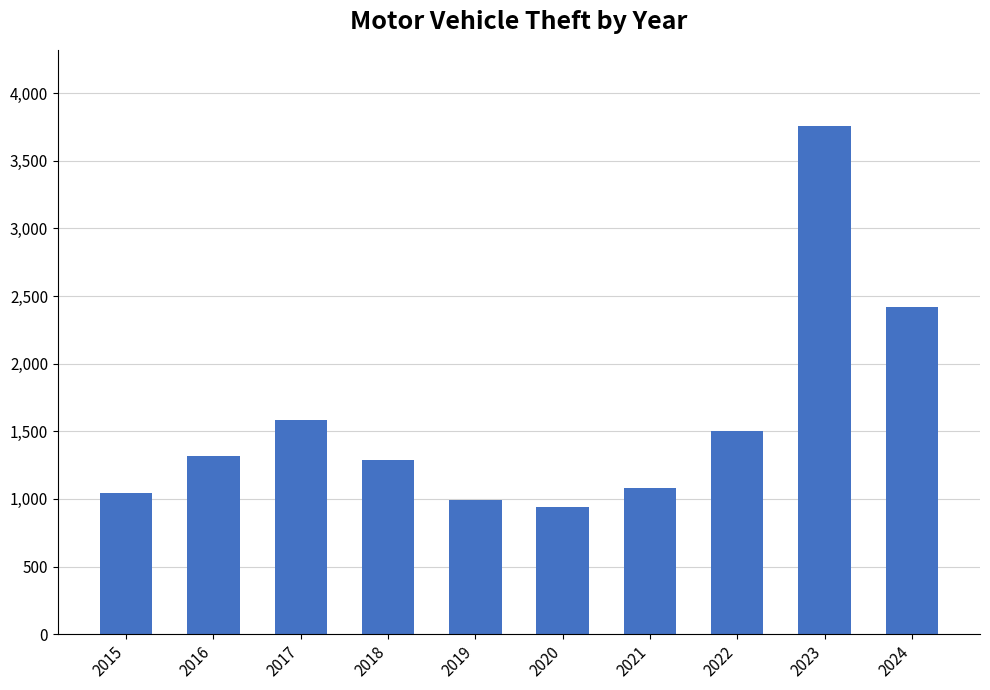

What is the minimum value shown in the chart?

941